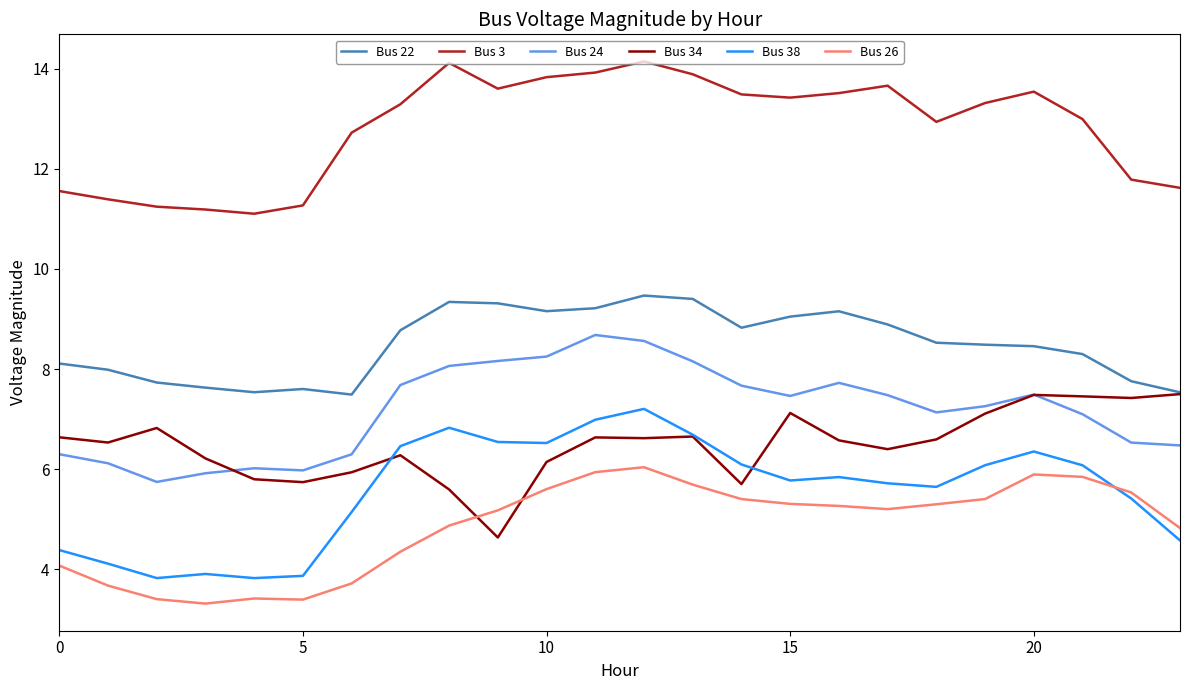

What is the highest value of the Bus 24 series?

8.7